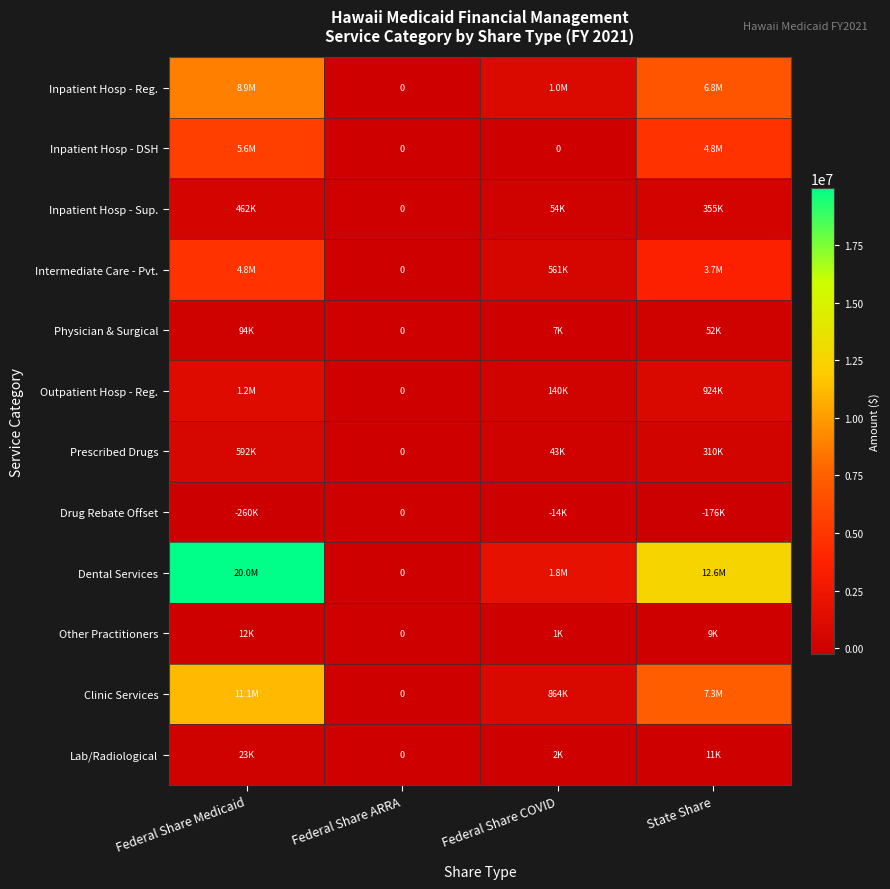

Is the value of Outpatient Hosp - Reg. at Federal Share Medicaid greater than the value of Clinic Services at Federal Share COVID?

Yes